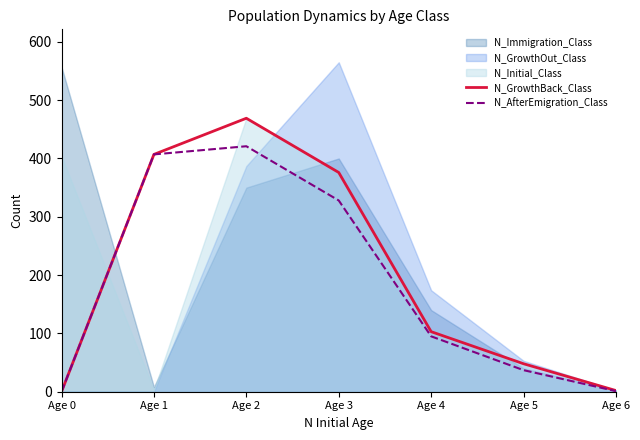

True or false: N_GrowthBack_Class has a value of 0 at Age 0.

True